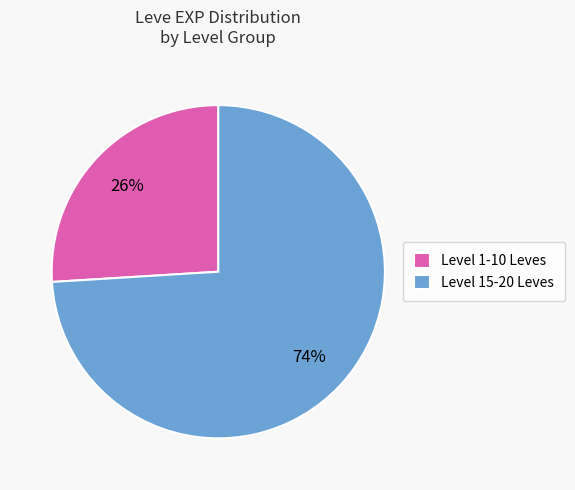

Which slice represents more than half of the pie?

Level 15-20 Leves